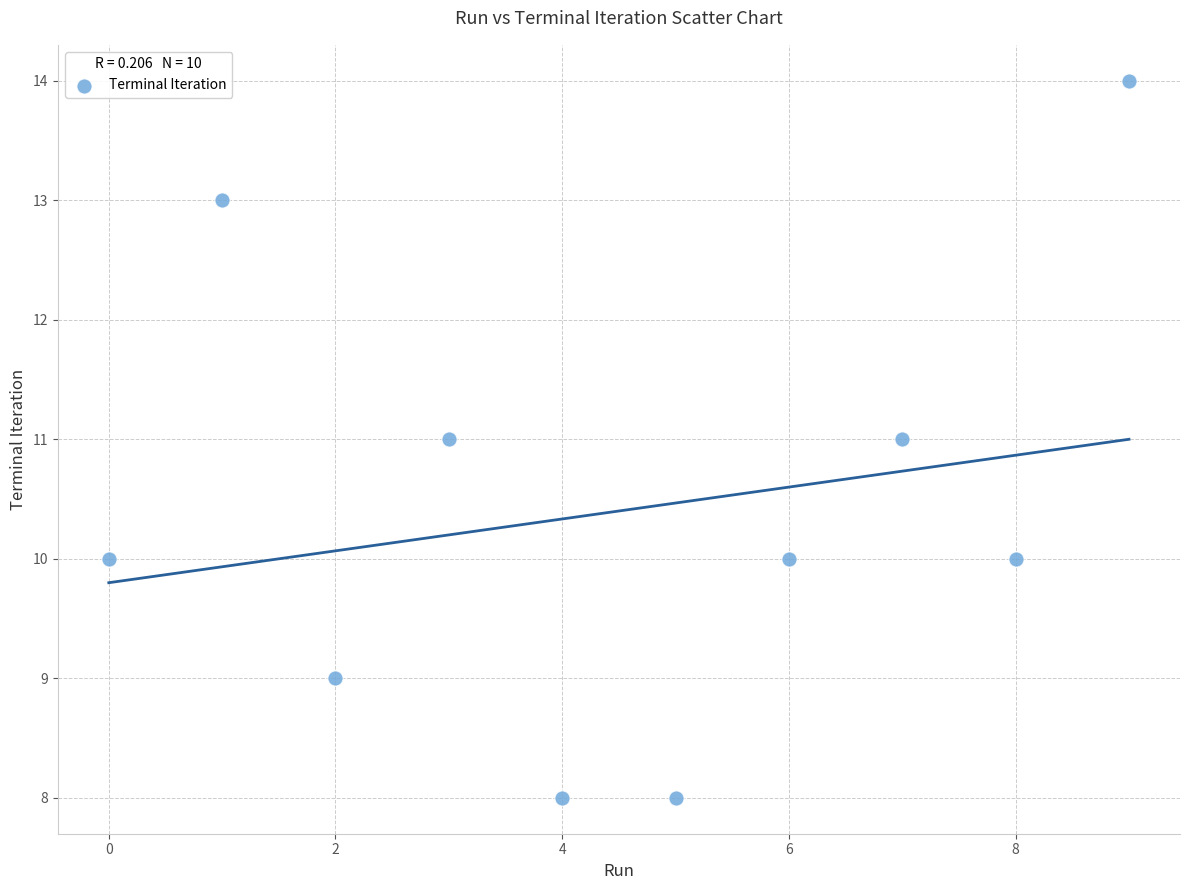

What is the average Y value?

10